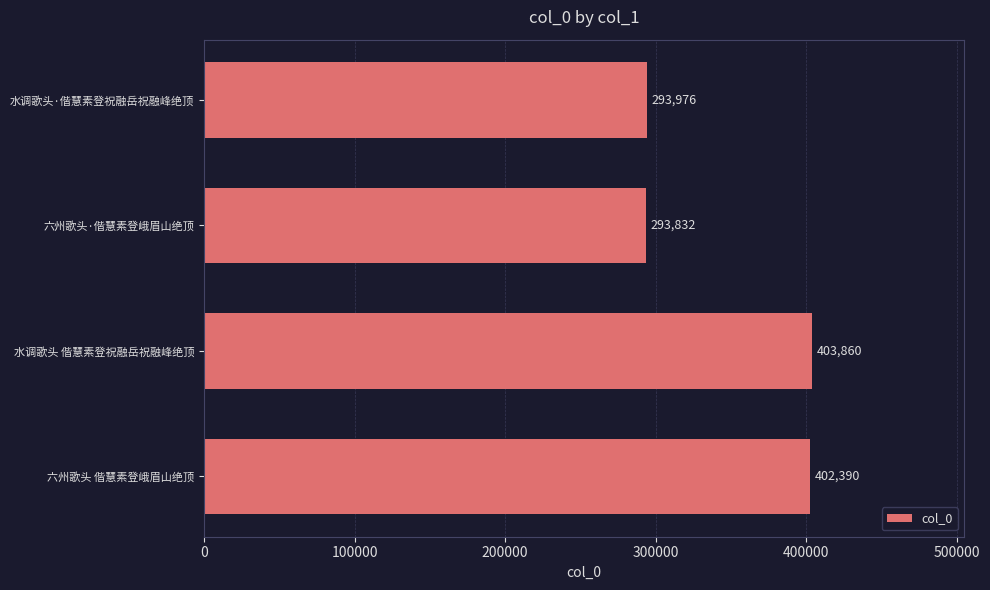

Does the chart contain stacked bars?

No